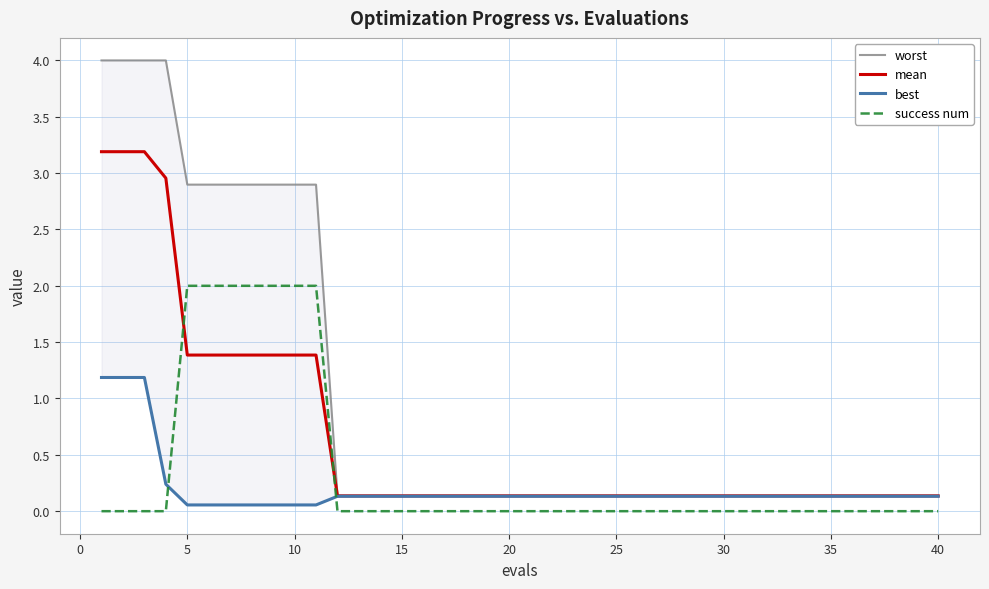

How many intersections are there between success num and mean?

2